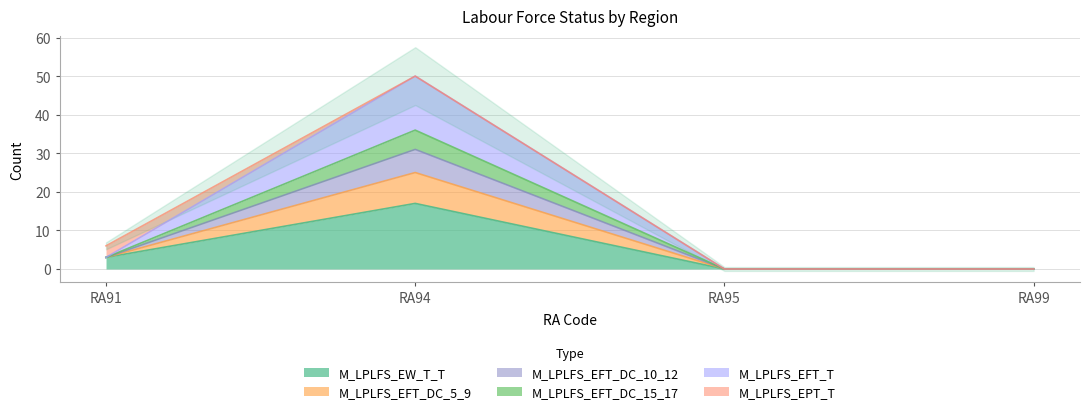

What is the difference between the second highest and minimum values in the M_LPLFS_EW_T_T series?

3